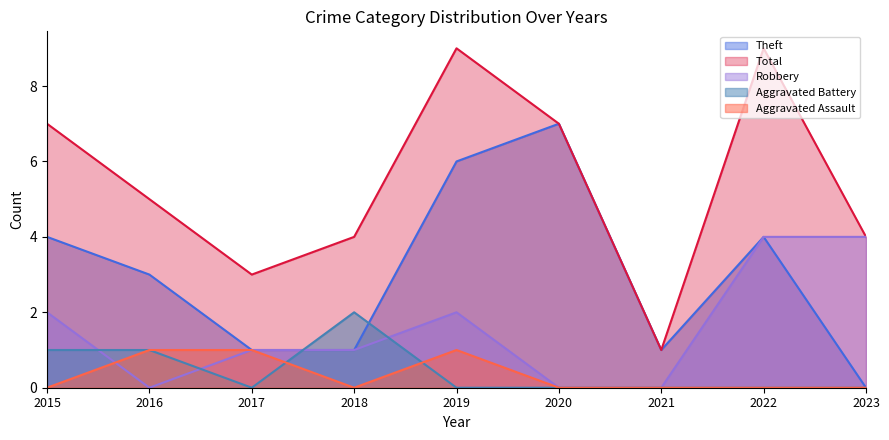

What is the greatest value displayed?

9